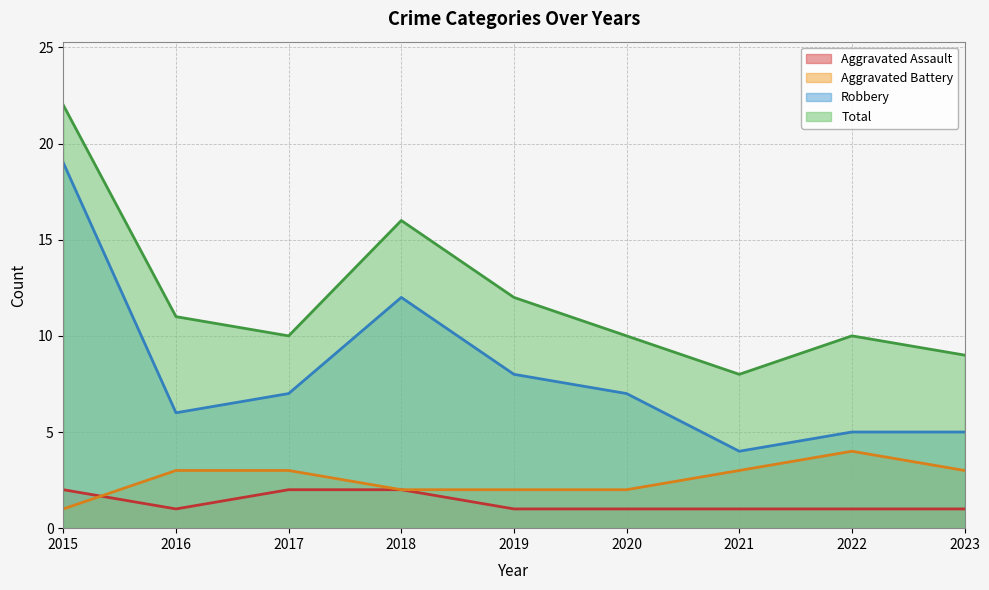

What is the value of the Total point at the 2nd from the left?

11